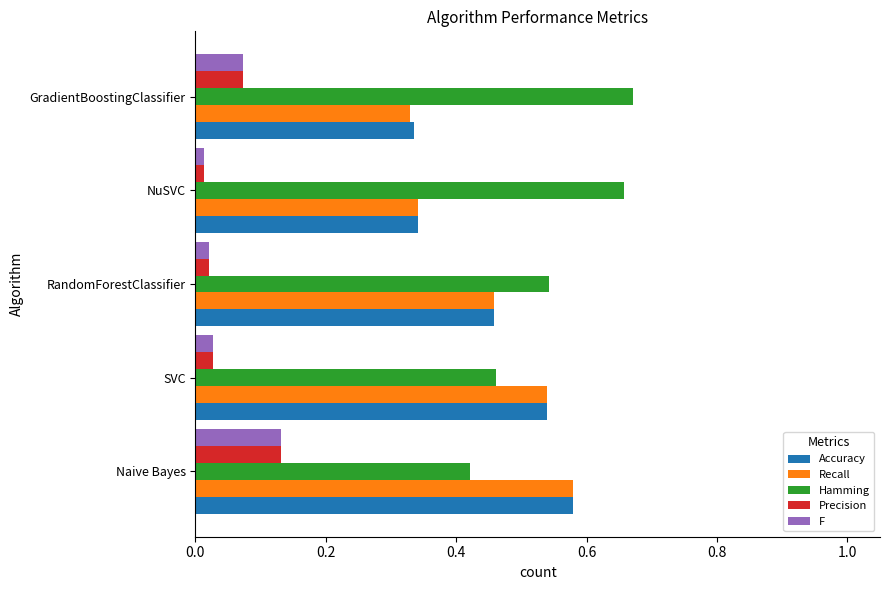

At which category is the sum across all series the highest?

Naive Bayes